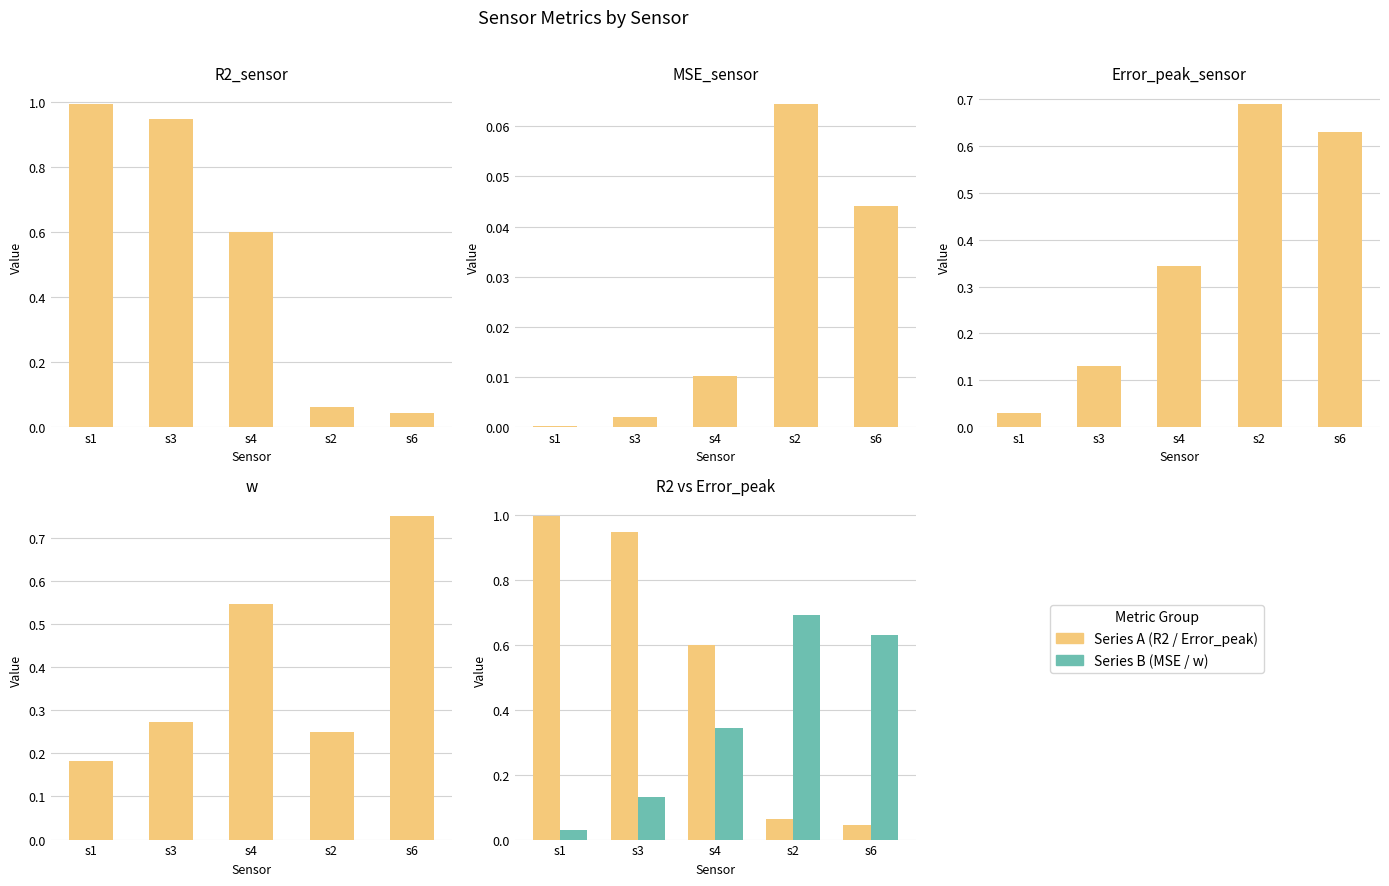

Which series changed the most between s1 and s3?

Error_peak_sensor